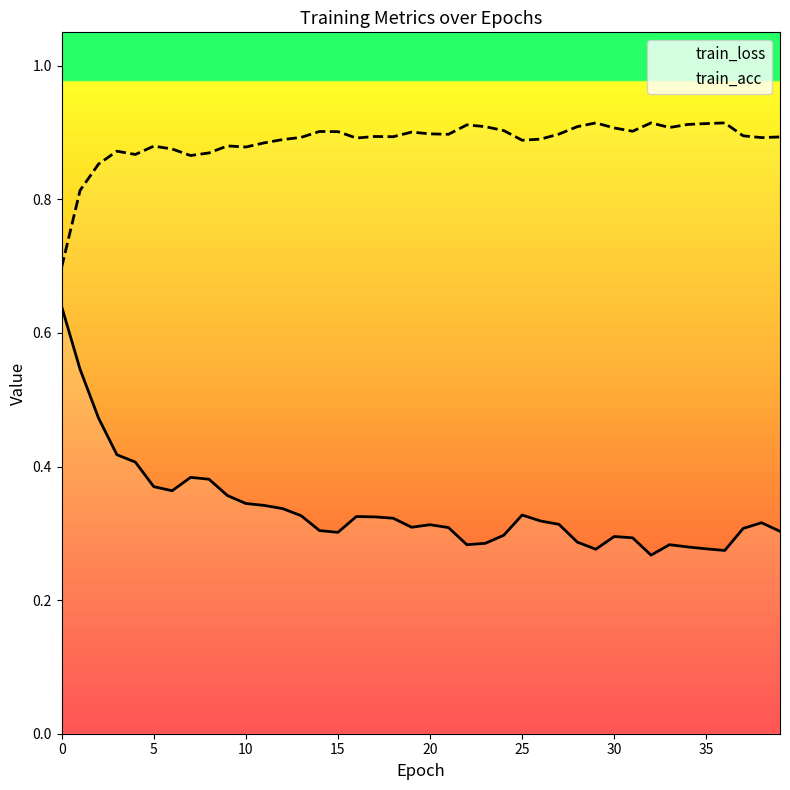

True or false: train_acc and train_loss cross at least once.

False